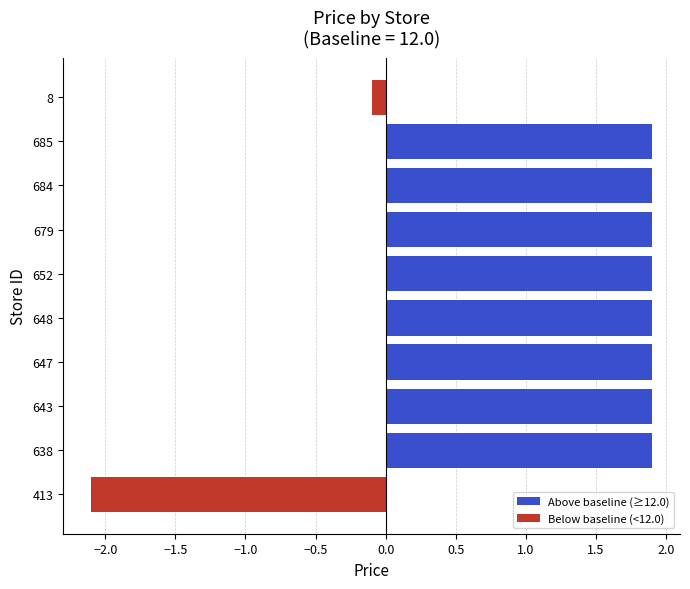

How many values in Below baseline (<12.0) are below zero?

2